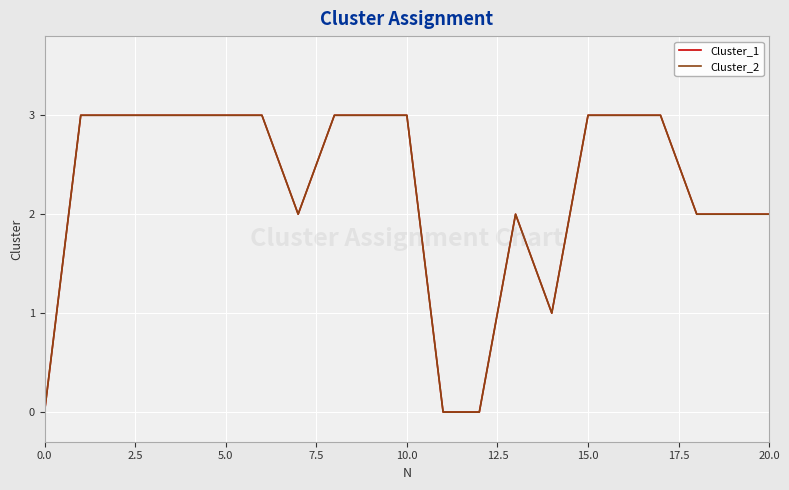

Is this an area chart (filled region under the line)?

No